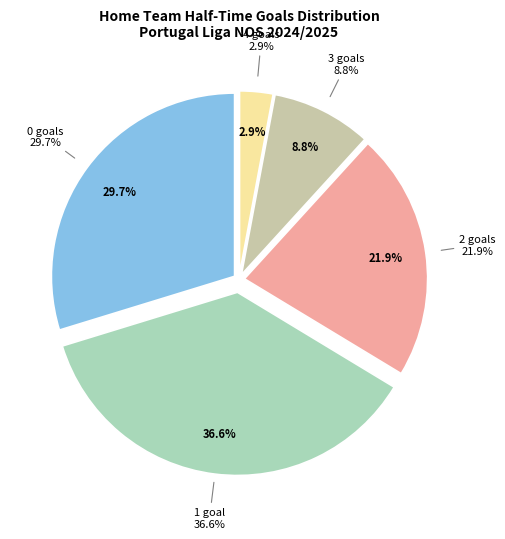

Is there a majority slice in this chart?

No